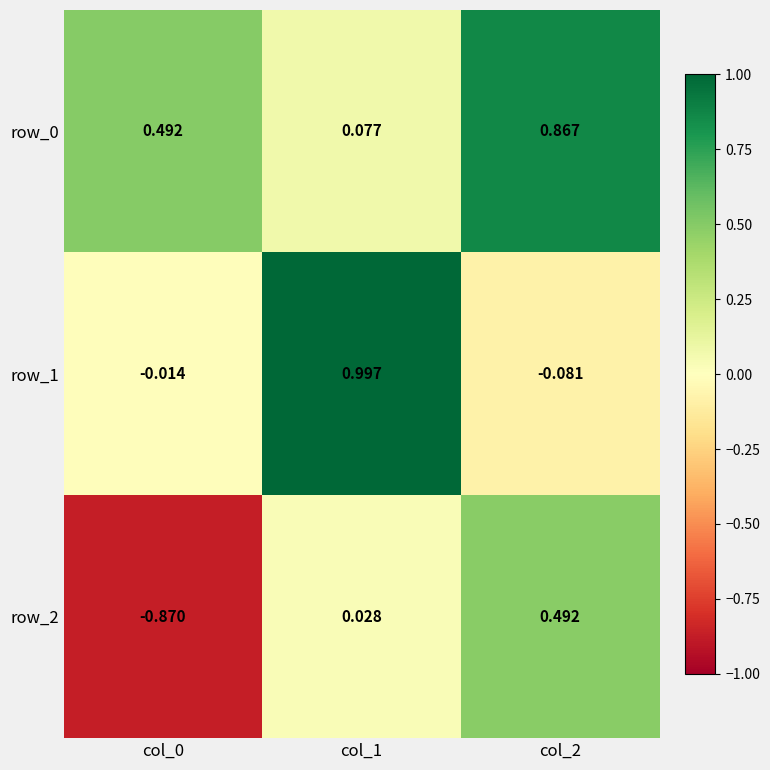

Reading left to right, list all the values displayed in this chart.

row_0: 0.5	0.1	0.9
row_1: -0.0	1.0	-0.1
row_2: -0.9	0.0	0.5